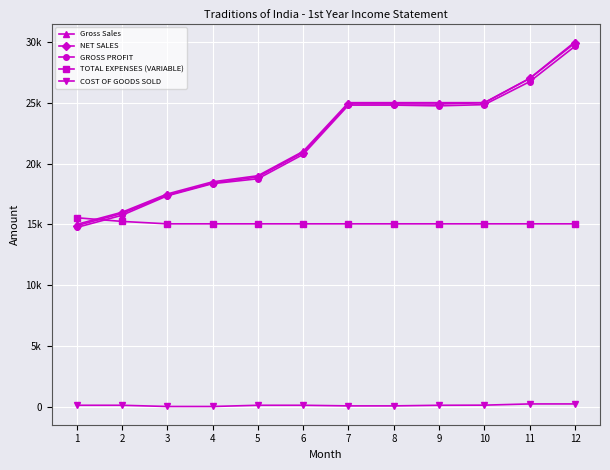

Which series has the widest spread of values?

Gross Sales